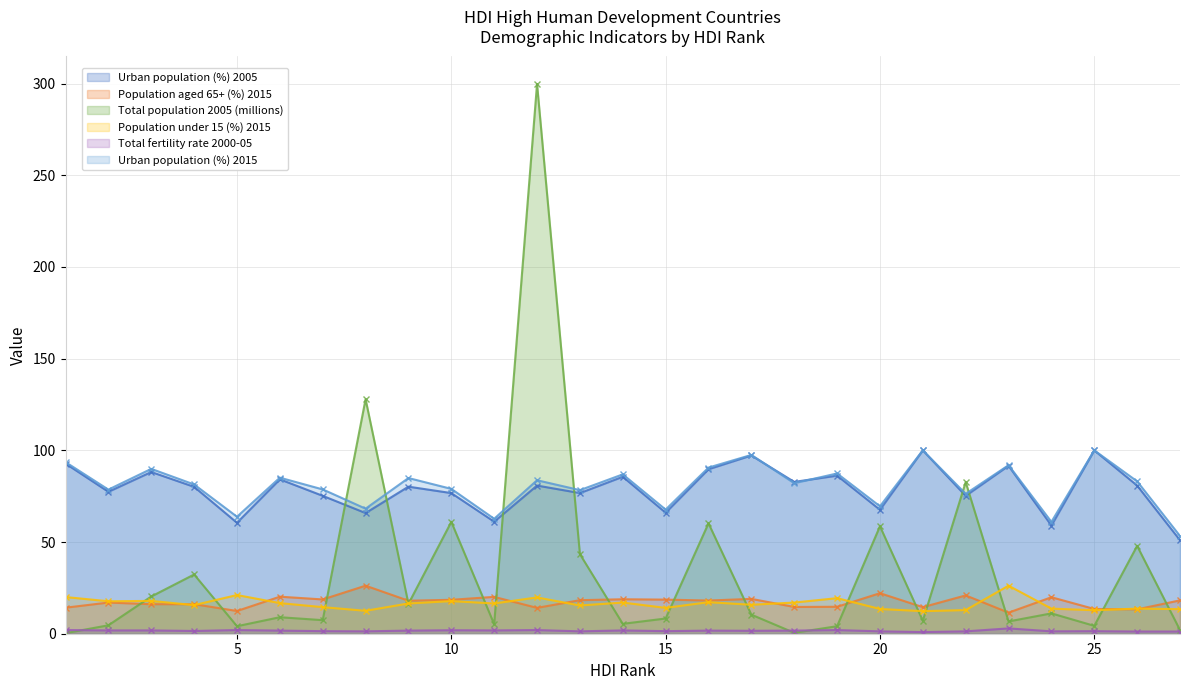

How many interior local valleys does the Urban population (%) 2005 series have?

10